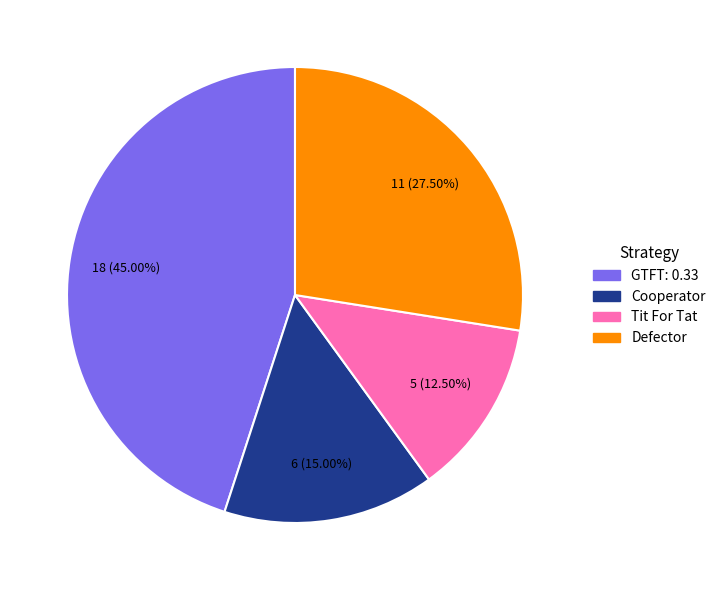

What is the ratio of the value at Tit For Tat to the value at Cooperator?

0.8